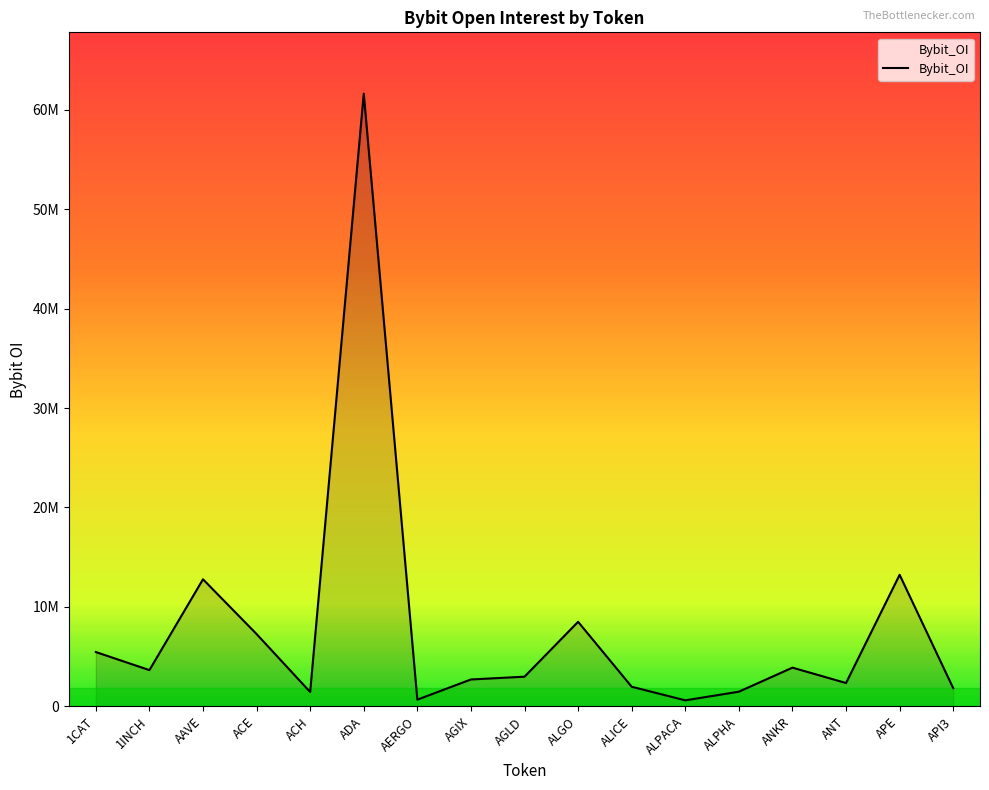

How many points are lower than both their immediate neighbors (excluding endpoints)?

5